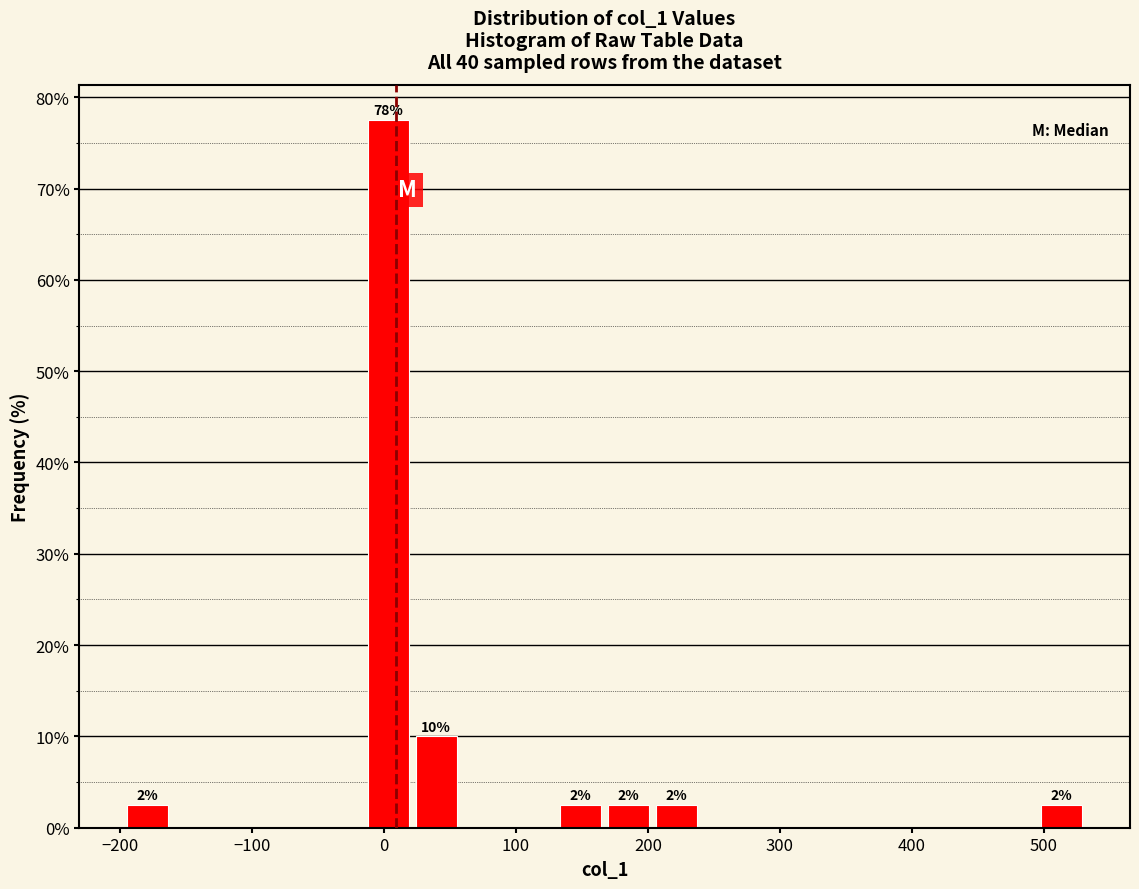

Around what value on the x-axis is the tallest bar? Give the approximate position of its centre, as read against the axis.

0